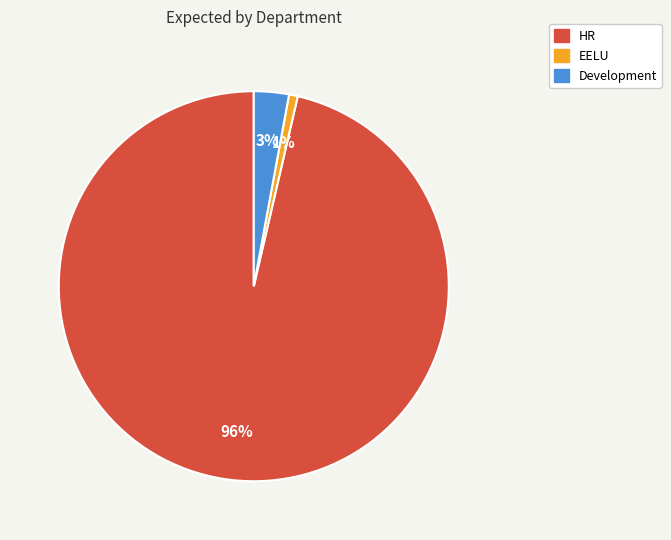

To the nearest percent, what portion does HR represent?

96%